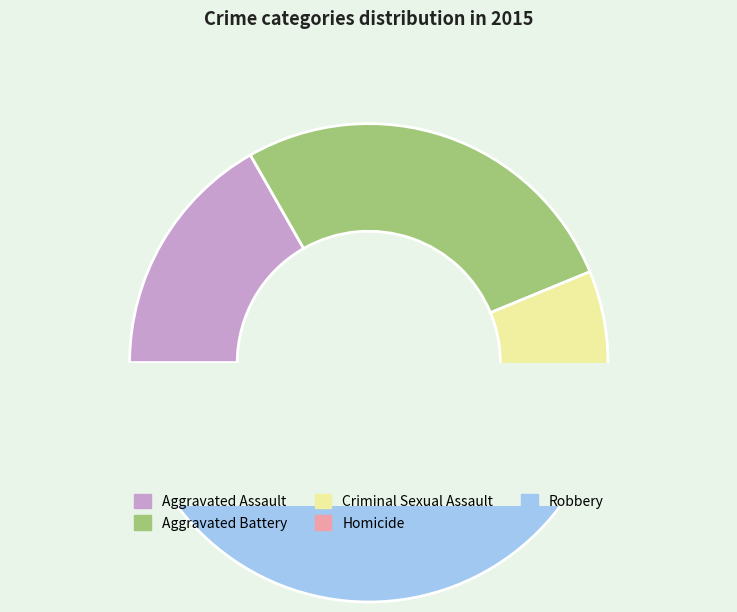

Is there a majority slice in this chart?

No